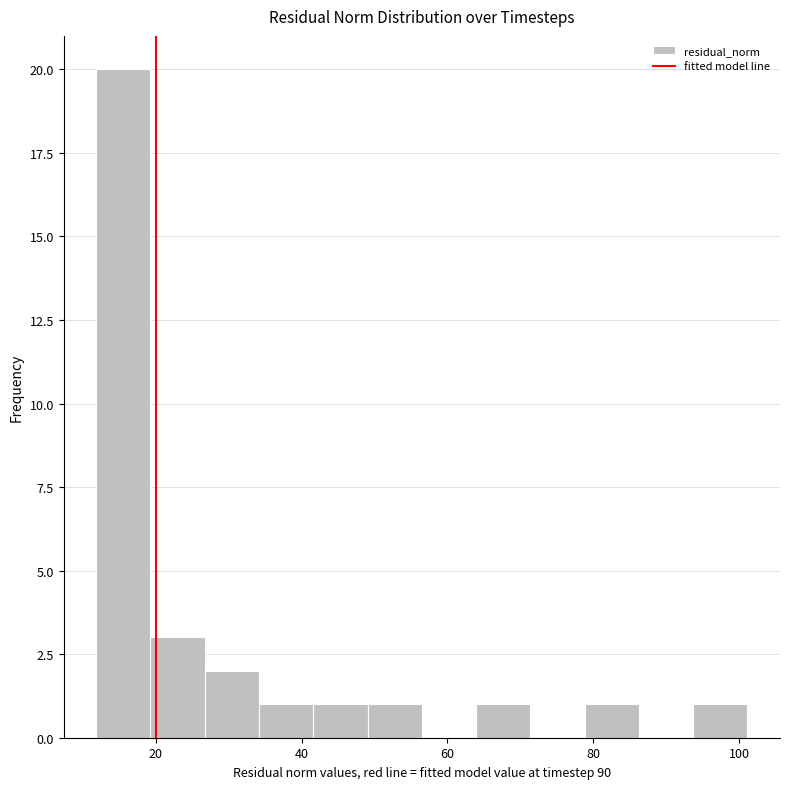

Around what value on the x-axis is the tallest bar? Give the approximate position of its centre, as read against the axis.

16